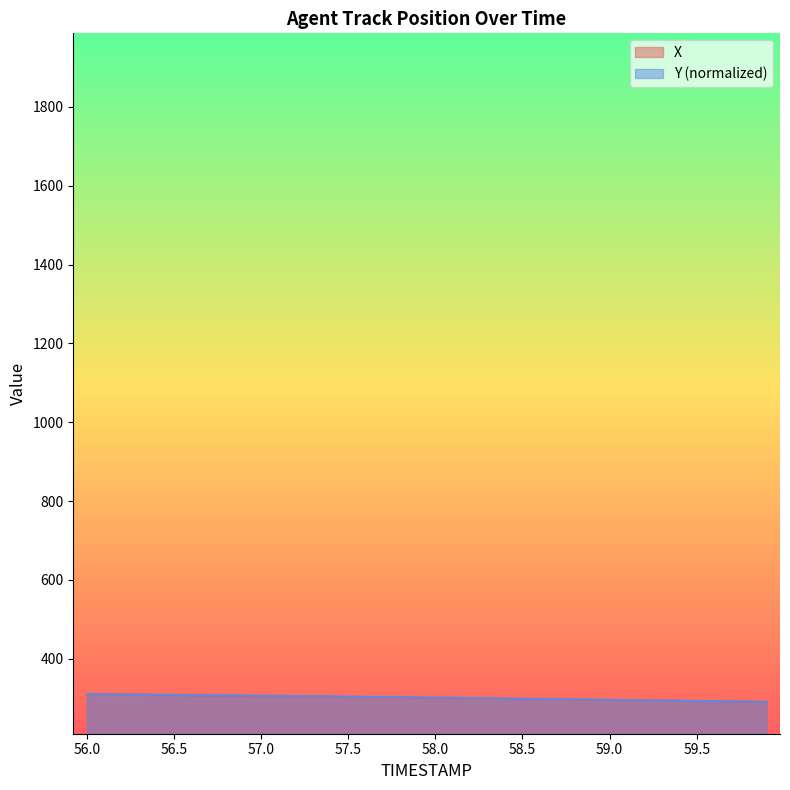

True or false: Y and X intersect in this chart.

False